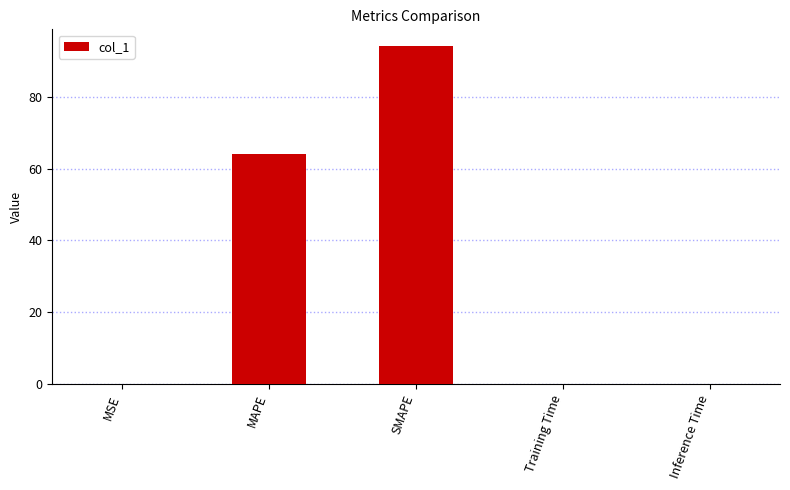

What is the sum of the values at Training Time and MAPE?

64.1